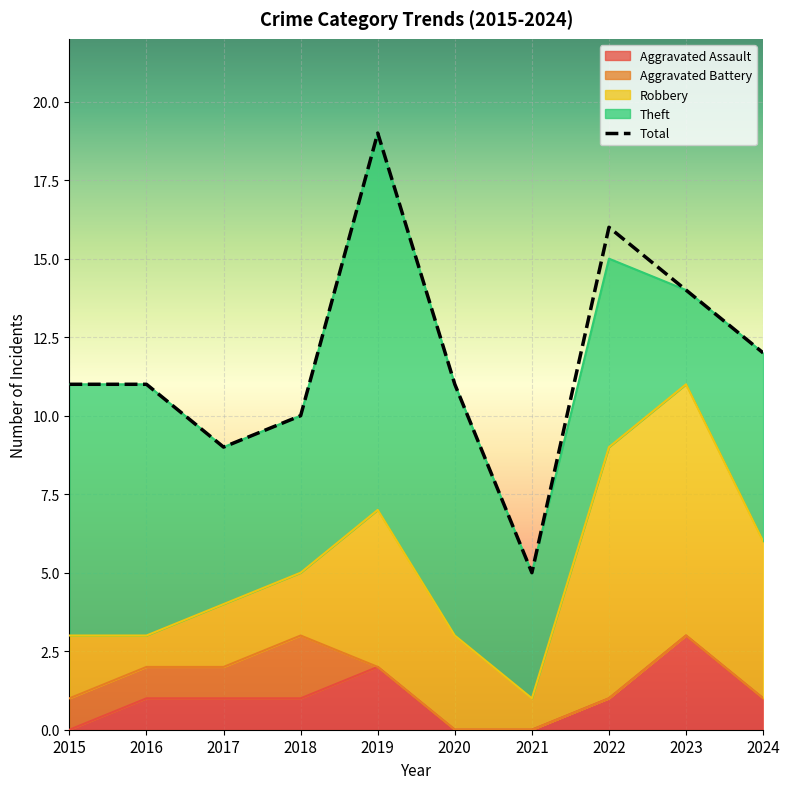

Where is the first local minimum for Total?

2017